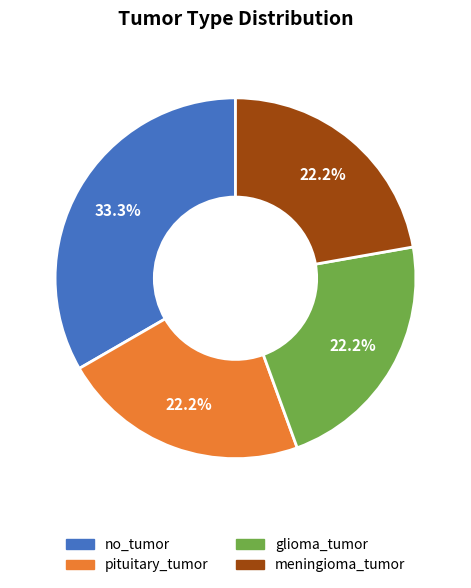

To the nearest percent, what is the difference between the glioma_tumor and no_tumor slice percentages?

11%